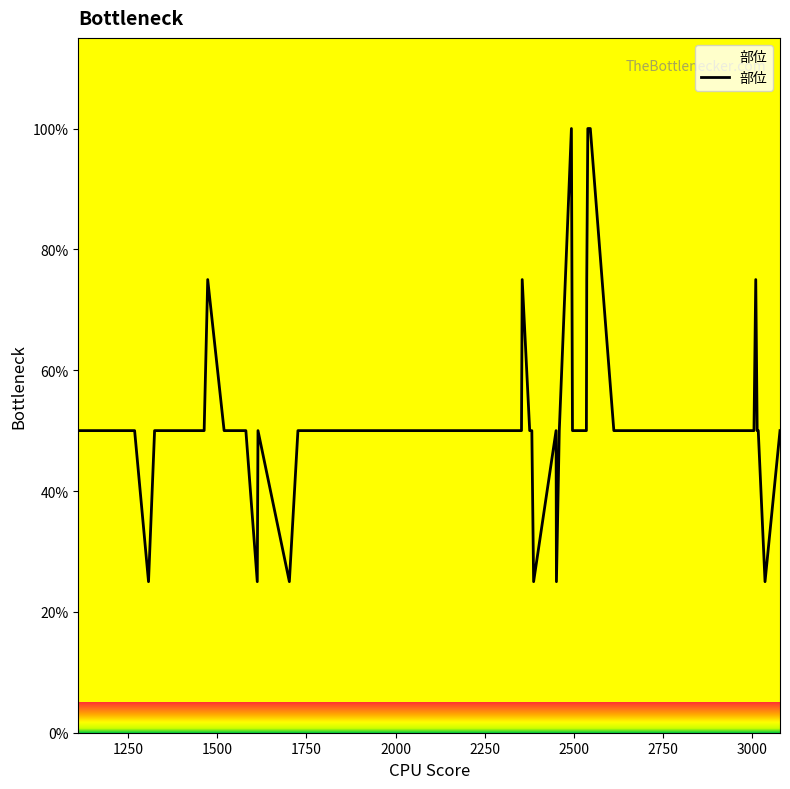

What is the maximum value shown in the chart?

100